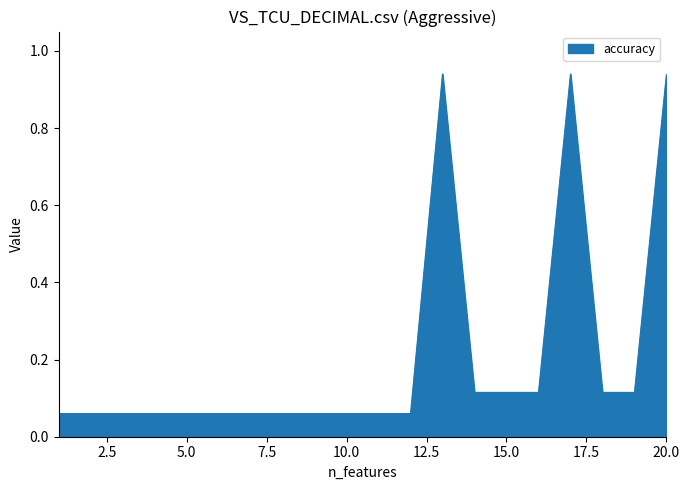

What is the sum of all values?

4.1